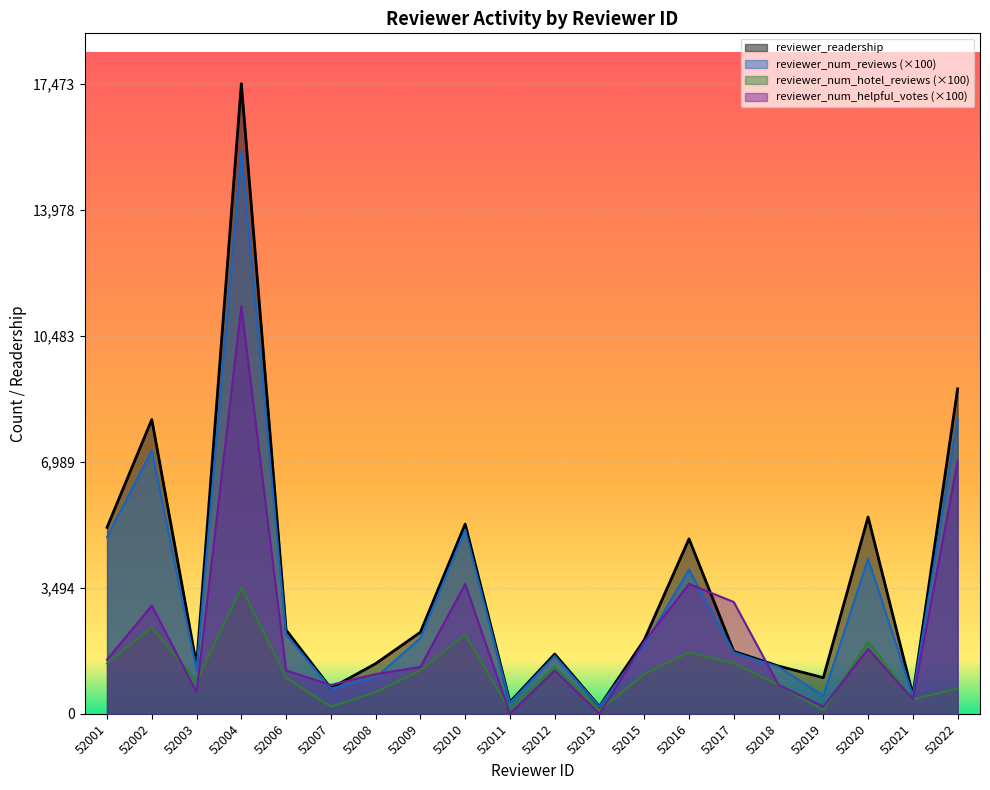

What are all the series names shown in the legend?

reviewer_readership, reviewer_num_reviews (×100), reviewer_num_hotel_reviews (×100), reviewer_num_helpful_votes (×100)